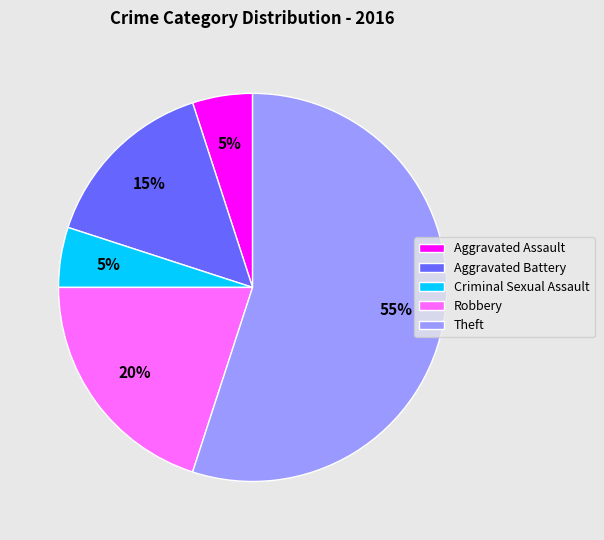

To the nearest percent, what is the average slice percentage?

20%